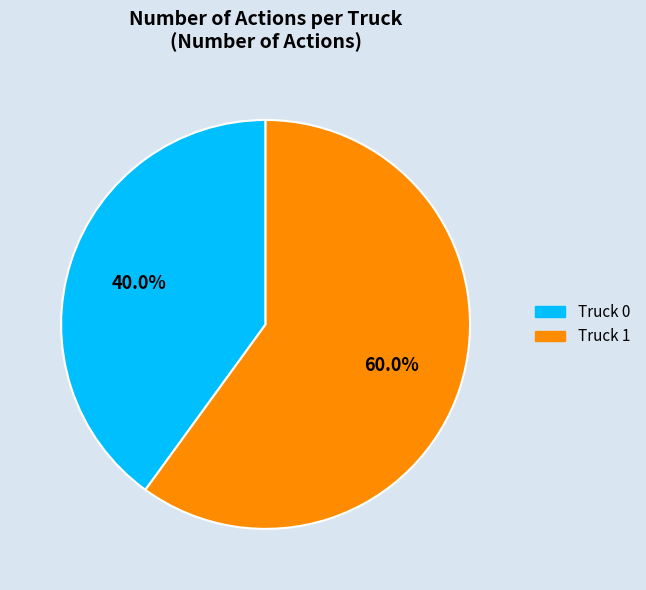

To the nearest percent, what is the difference between the largest and smallest slice percentages?

20%